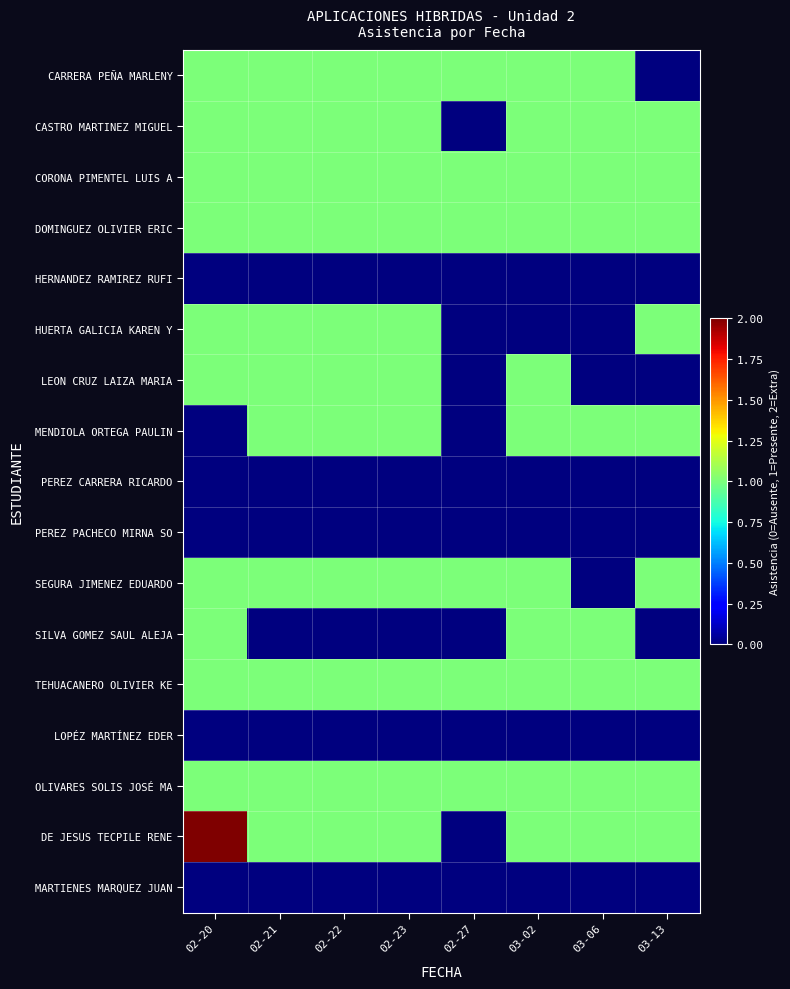

What is the spread (max minus min) of values at 02-23?

1